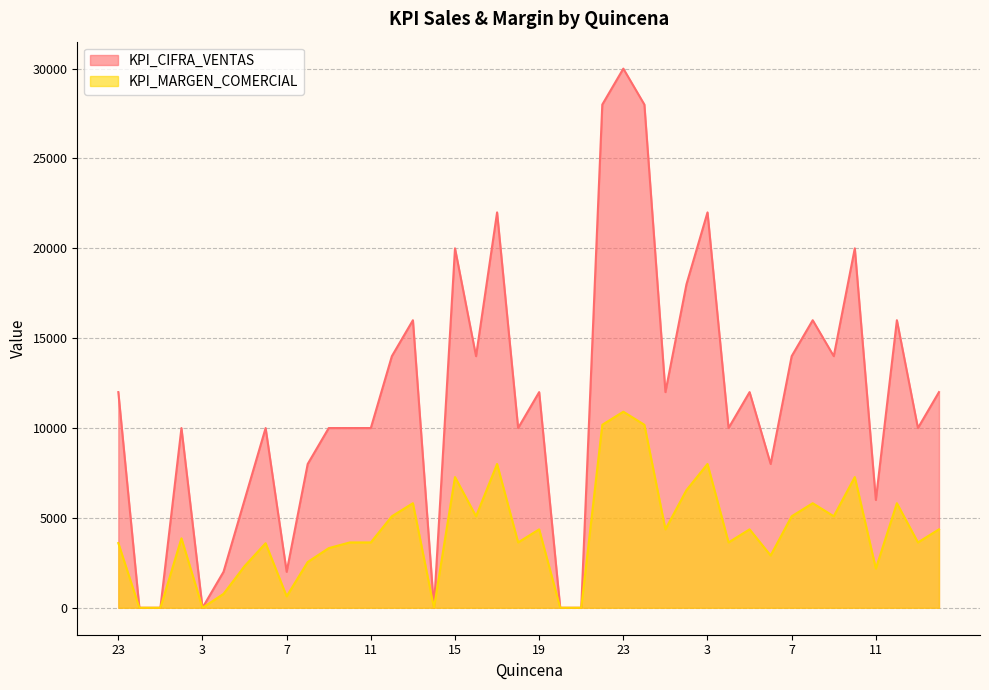

What is the greatest value displayed?

30000